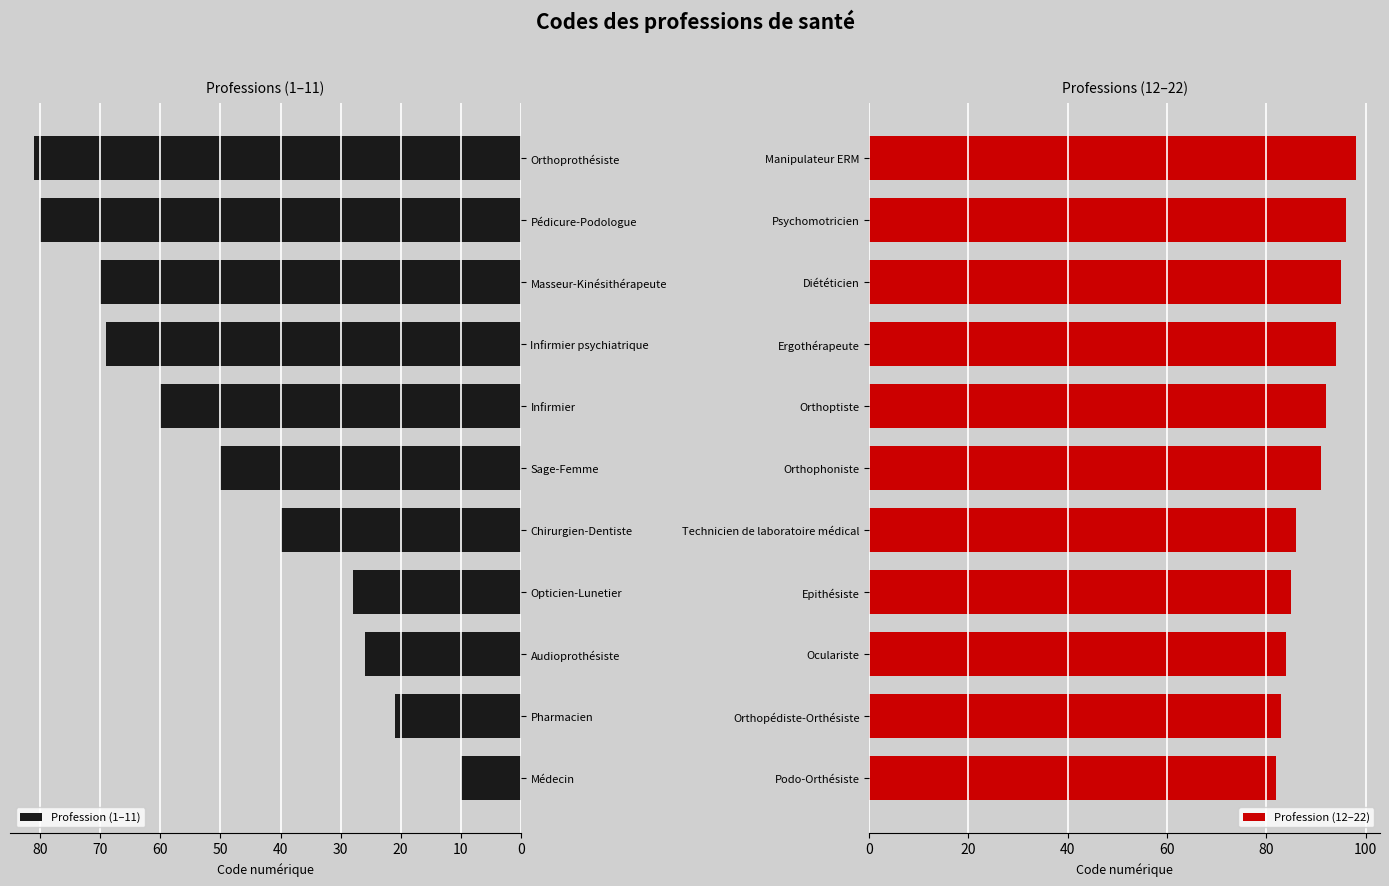

The value of Profession (1–11) at Médecin is 10. True or false?

True